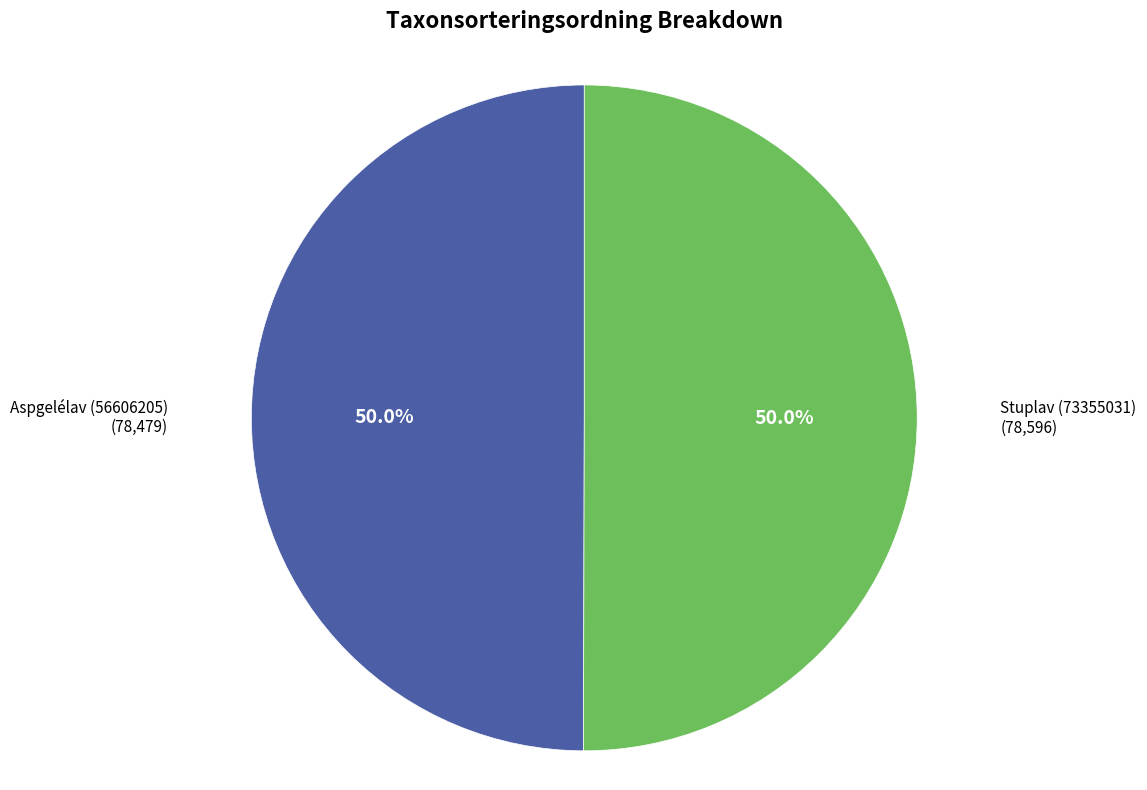

How many segments does this pie chart have?

2